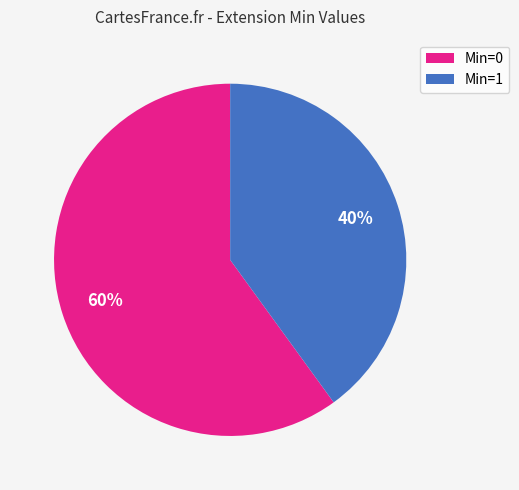

How many segments does this pie chart have?

2